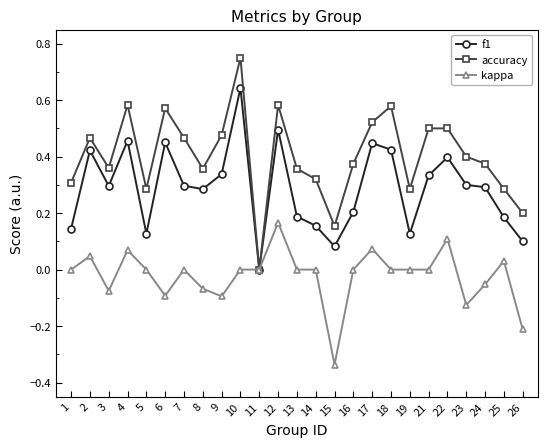

True or false: f1 has a value of 0.2 at 19.

False